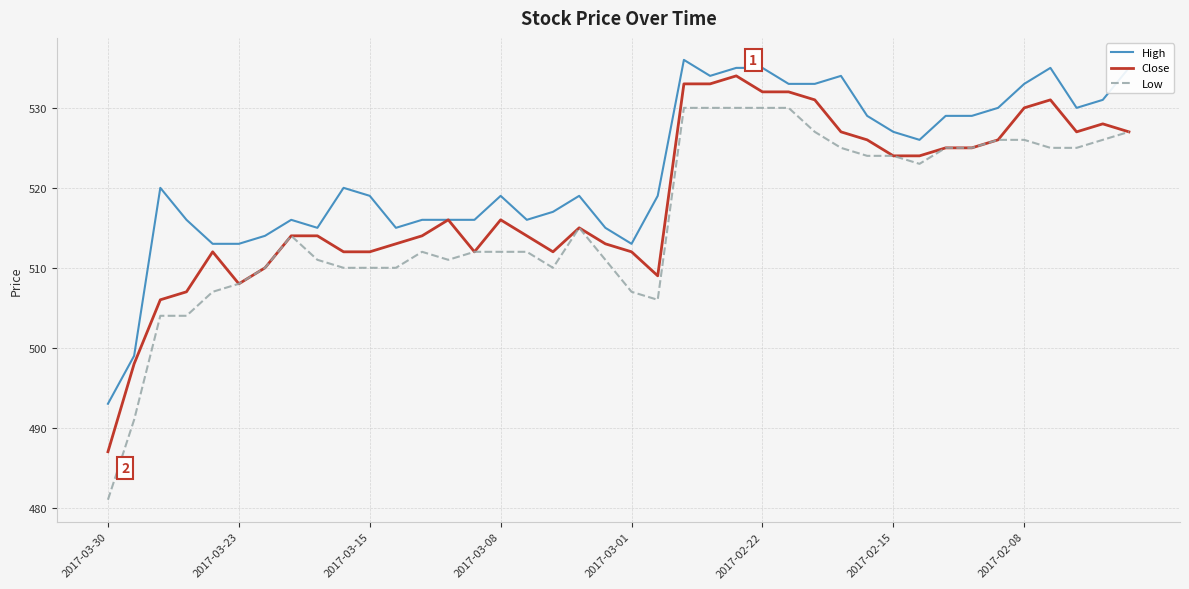

What is the lowest value of the High series?

493